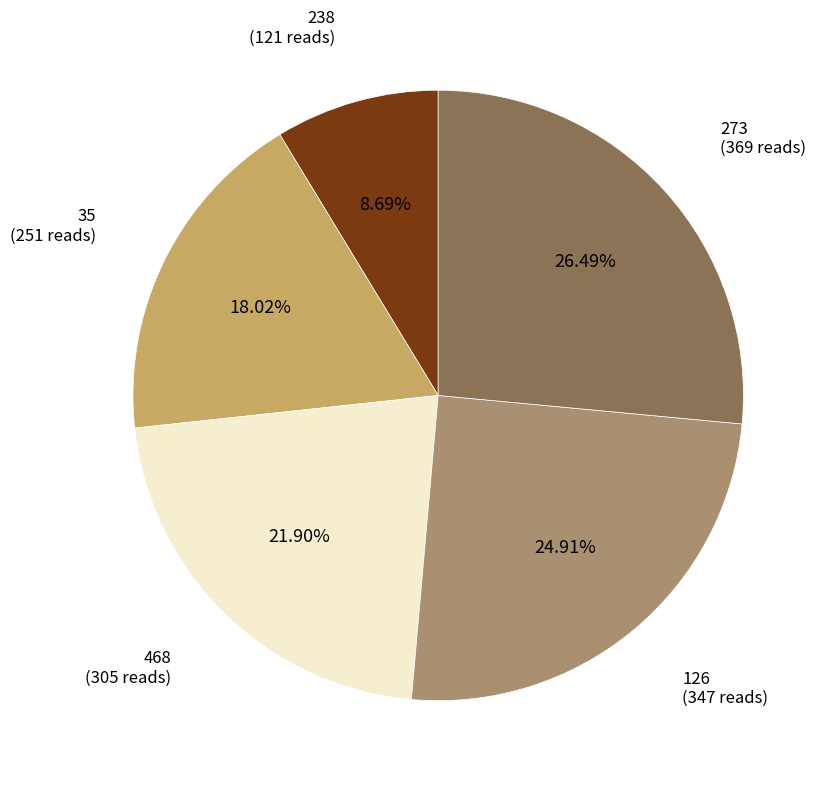

Is there any slice that represents more than half of the pie?

No